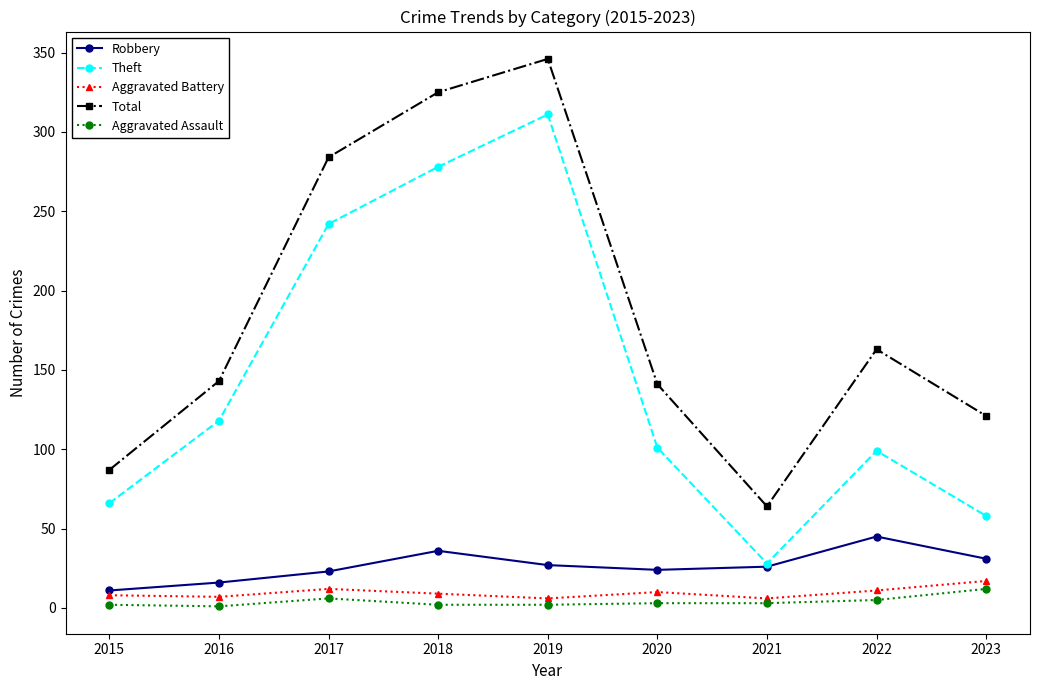

The value of Theft at 2022 is 99. True or false?

True